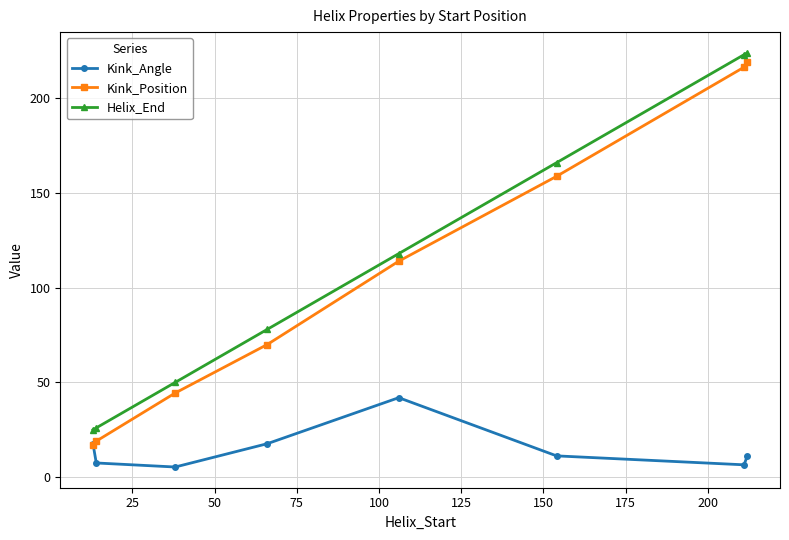

Which series has the largest range (max minus min)?

Kink_Position